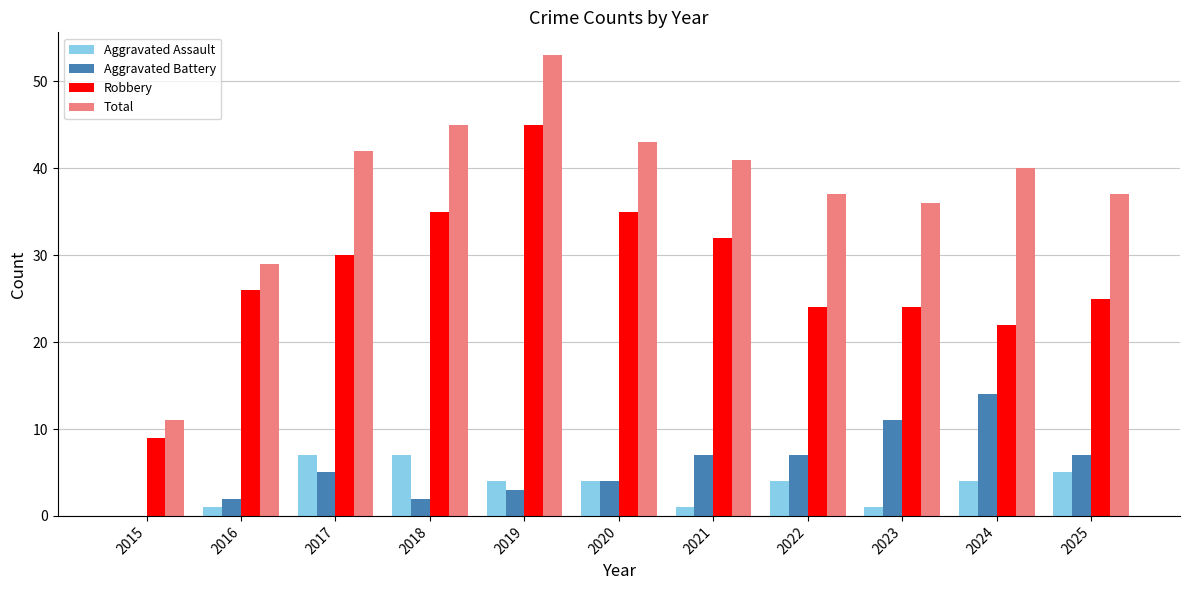

The value of Aggravated Battery at 2023 is 2. True or false?

False